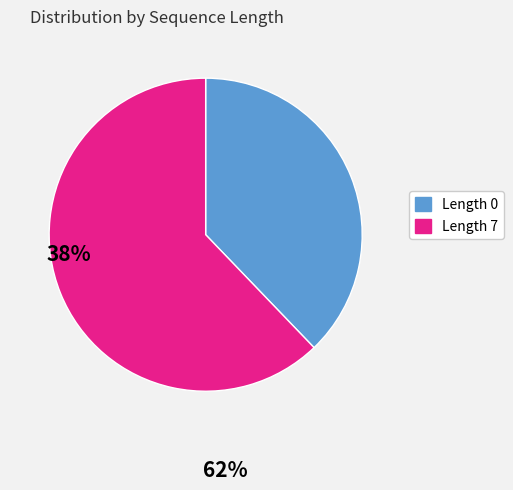

Is there a majority slice in this chart?

Yes